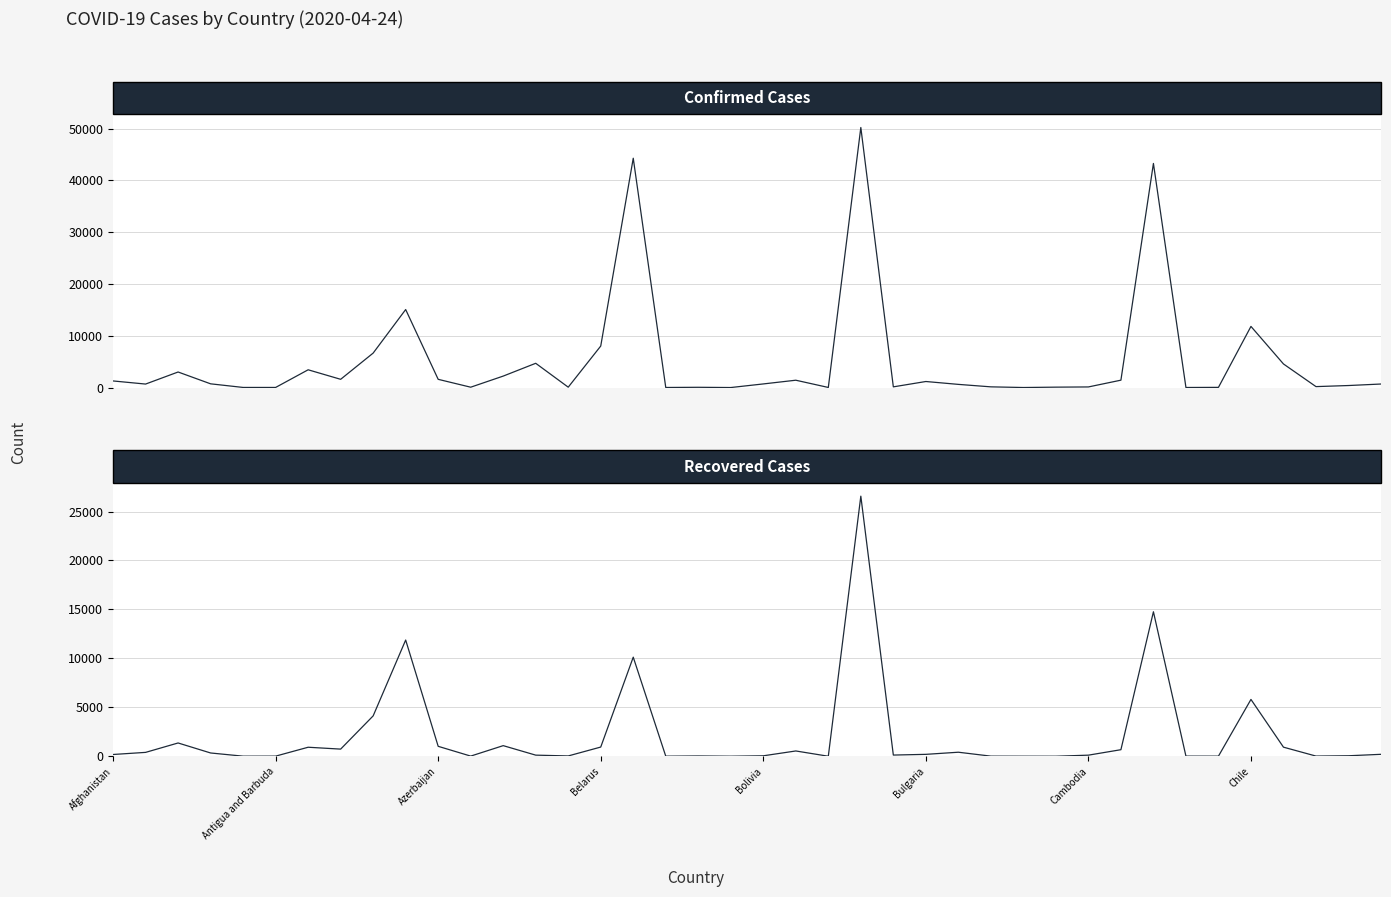

List the series in order of their peak value, lowest first.

Recovered, Confirmed